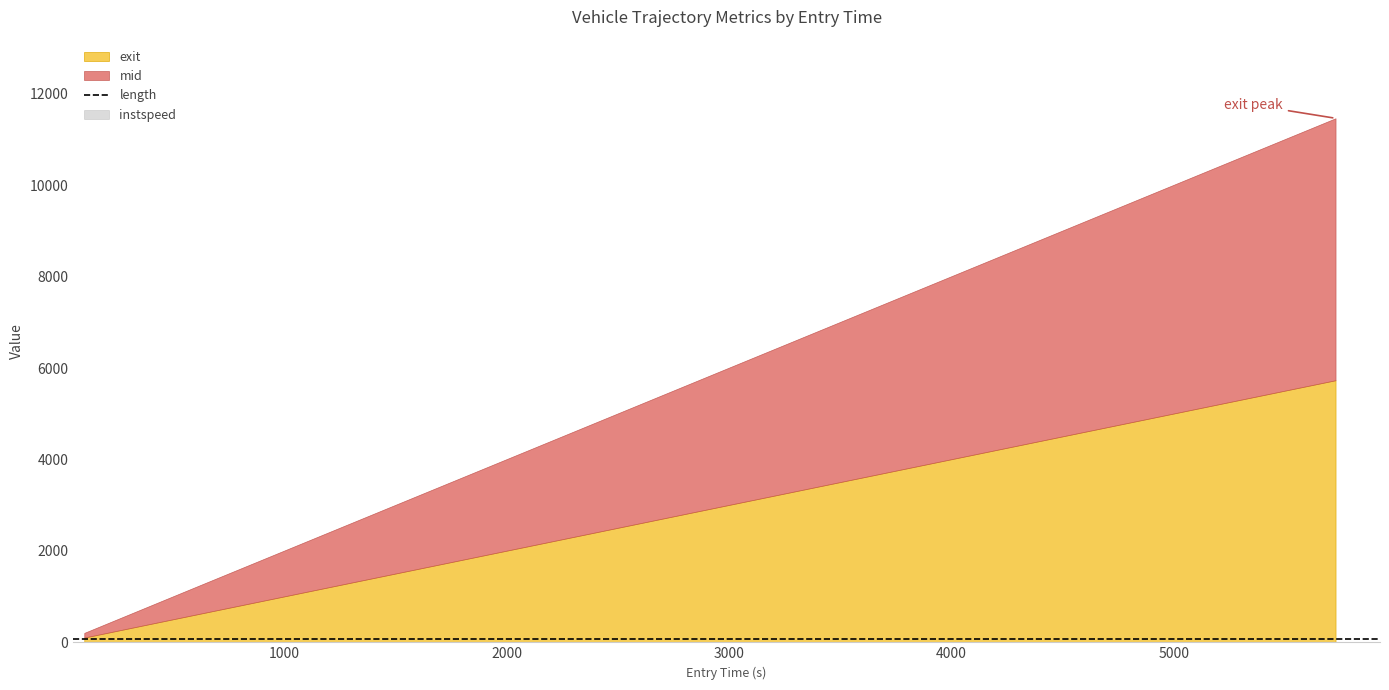

Reading left to right, transcribe all the data shown in this chart.

entry: 99.53967380976505=99.5	614.2099338820345=614.2	2172.1922616980114=2172.2	2980.664553923764=2980.7	5726.387731244927=5726.4
mid: 99.53967380976505=102.1	614.2099338820345=617.4	2172.1922616980114=2175.3	2980.664553923764=2984.1	5726.387731244927=5729.4
instspeed: 99.53967380976505=14.2	614.2099338820345=11.2	2172.1922616980114=11.5	2980.664553923764=10.4	5726.387731244927=11.7
exit: 99.53967380976505=104.6	614.2099338820345=620.6	2172.1922616980114=2178.4	2980.664553923764=2987.5	5726.387731244927=5733.0
length: 99.53967380976505=75.5	614.2099338820345=75.5	2172.1922616980114=75.5	2980.664553923764=75.5	5726.387731244927=75.5